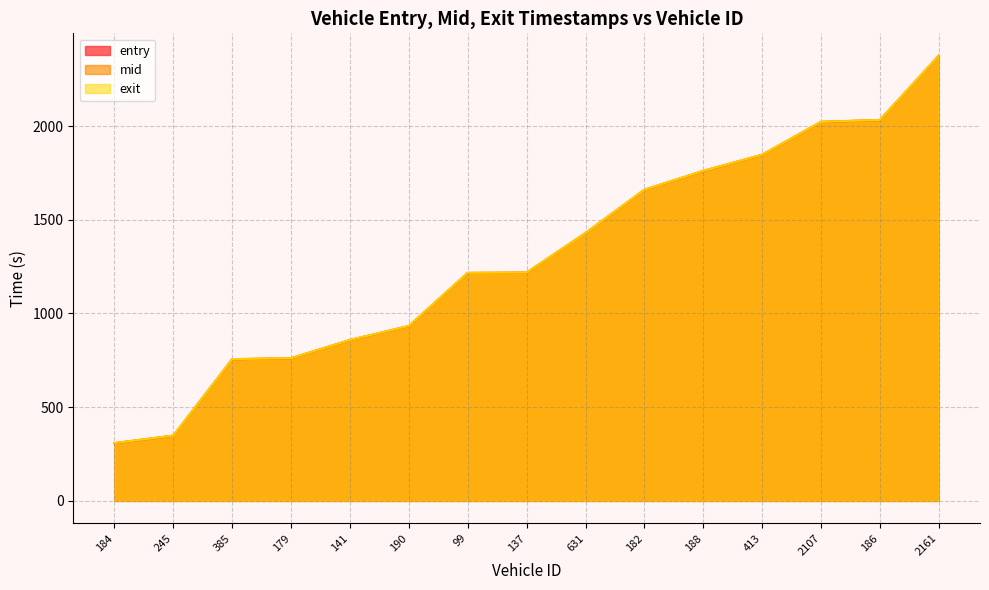

True or false: entry and mid intersect in this chart.

False